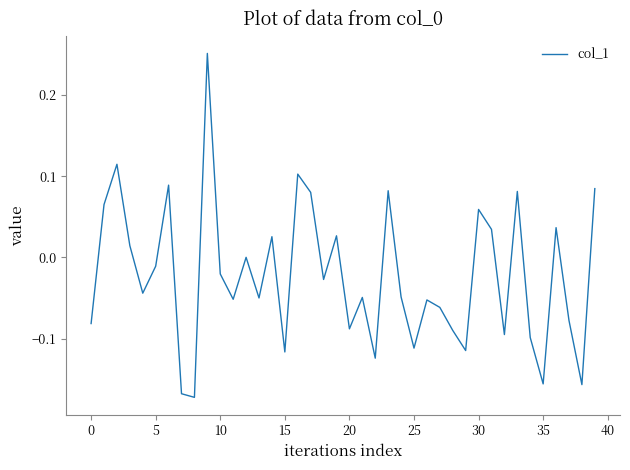

True or false: the data has more than 1 interior local peaks.

True